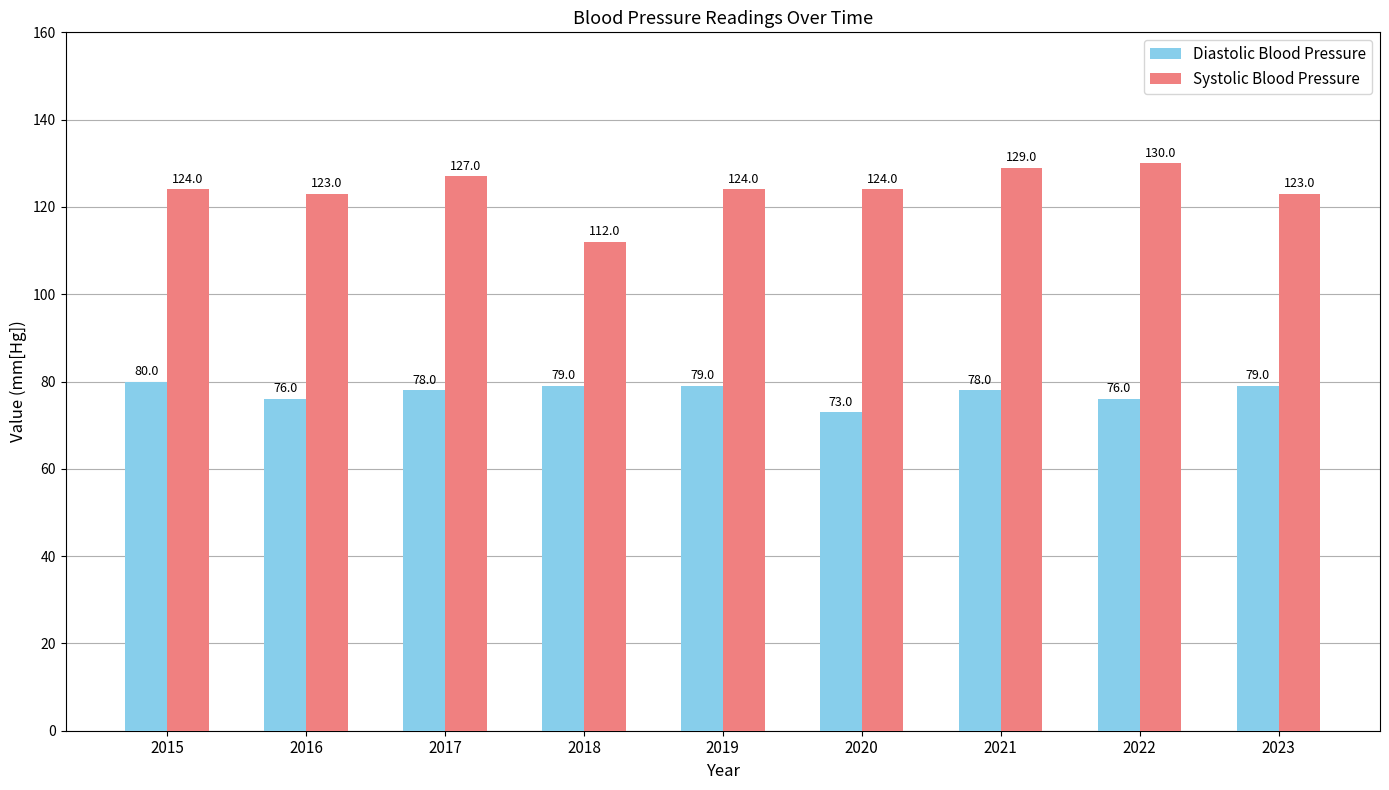

What is the difference between the maximum and minimum values in the Diastolic Blood Pressure series?

7